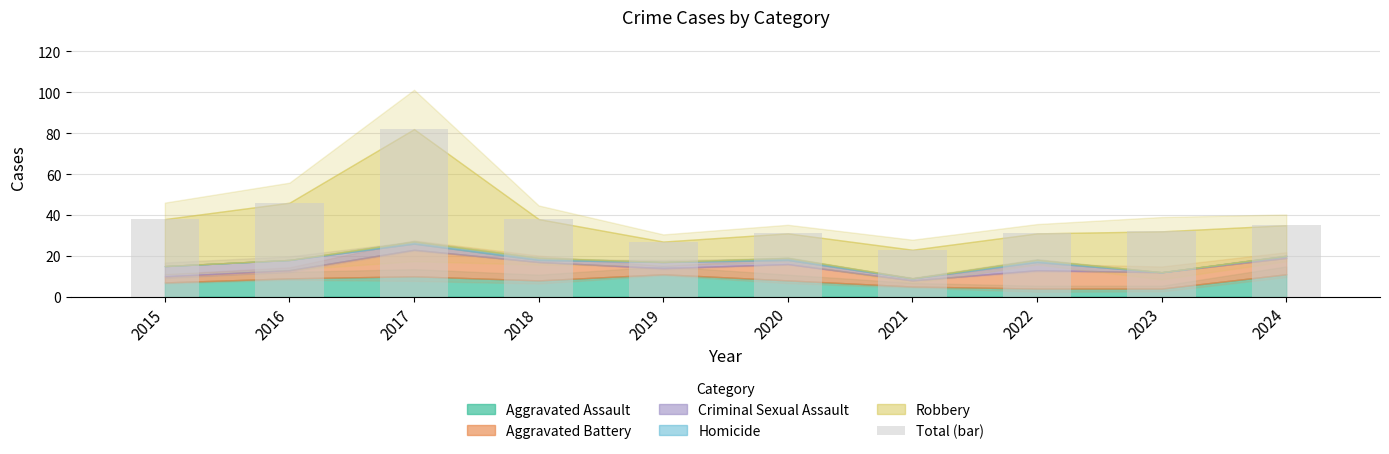

Reading left to right, what are all the values shown in this chart?

2015=38	2016=46	2017=82	2018=38	2019=27	2020=31	2021=23	2022=31	2023=32	2024=35